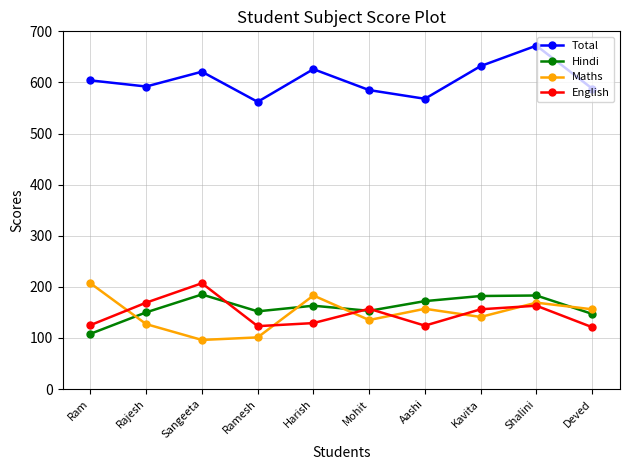

In Hindi, how many points are higher than both neighbors (excluding endpoints)?

3